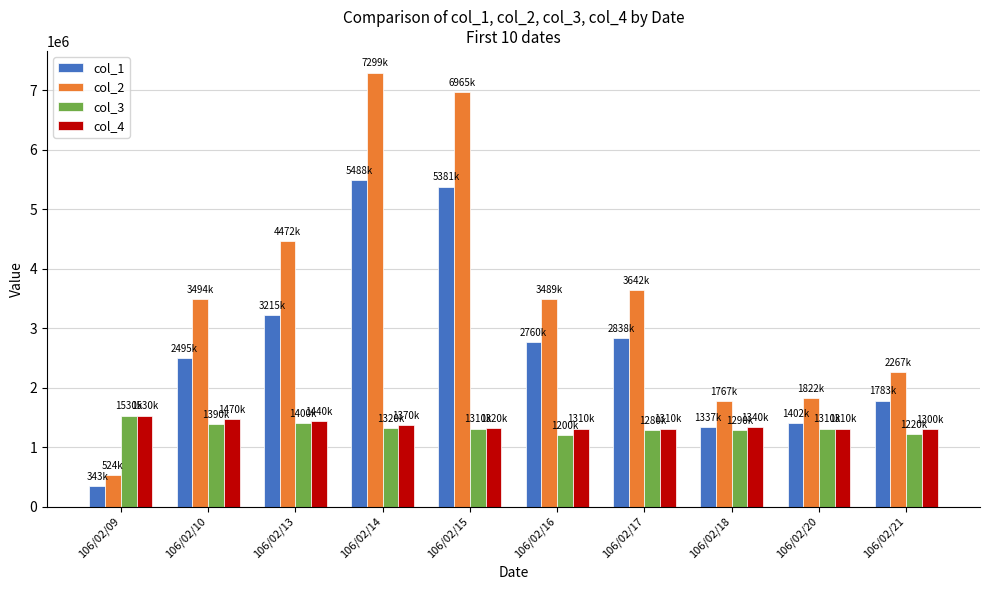

The value of col_2 at 106/02/20 is 3182863. True or false?

False